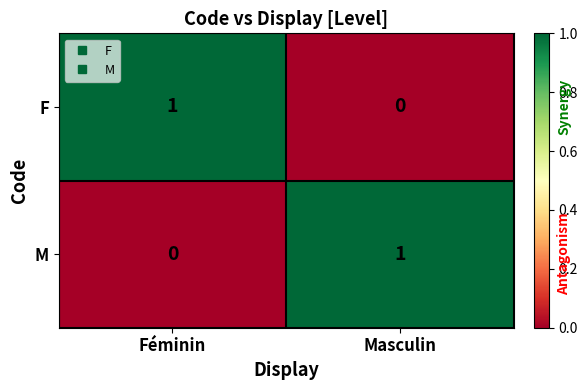

At which label does M reach its peak?

Masculin